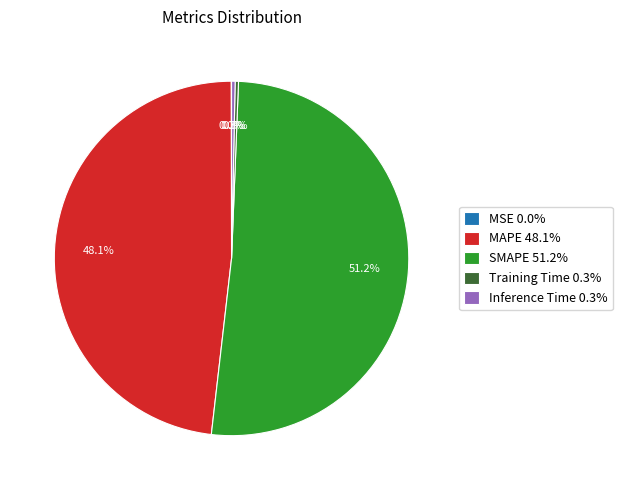

Is Training Time 0.3% the majority of the pie?

No